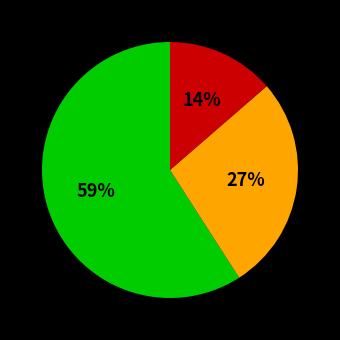

Is there a majority slice in this chart?

Yes